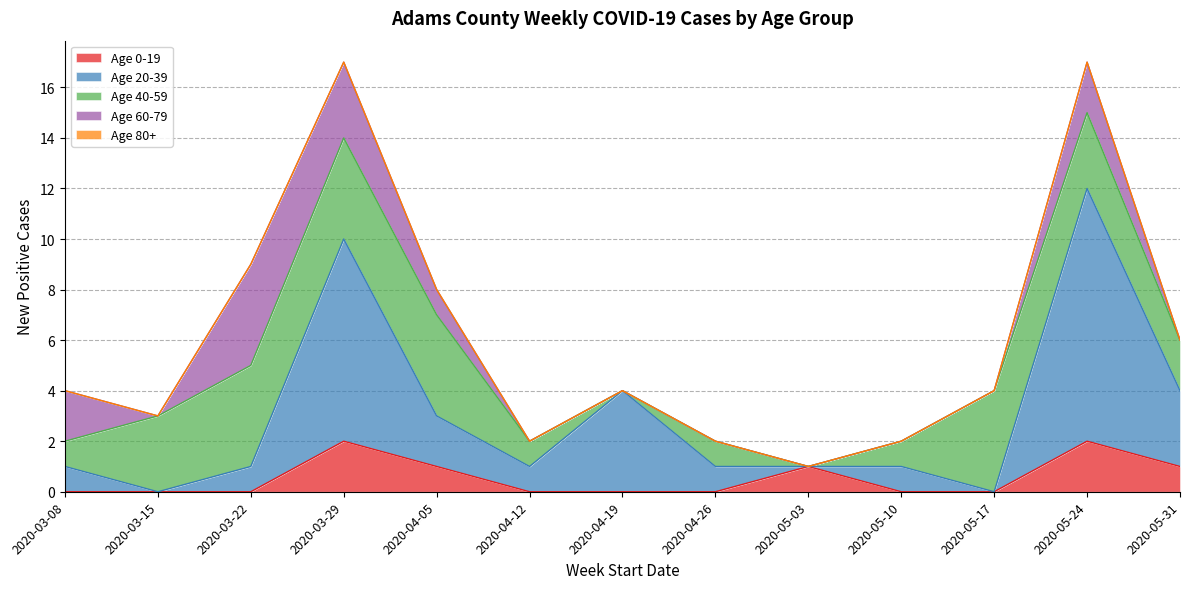

What is the difference between the maximum and minimum values in the Age 60-79 series?

4